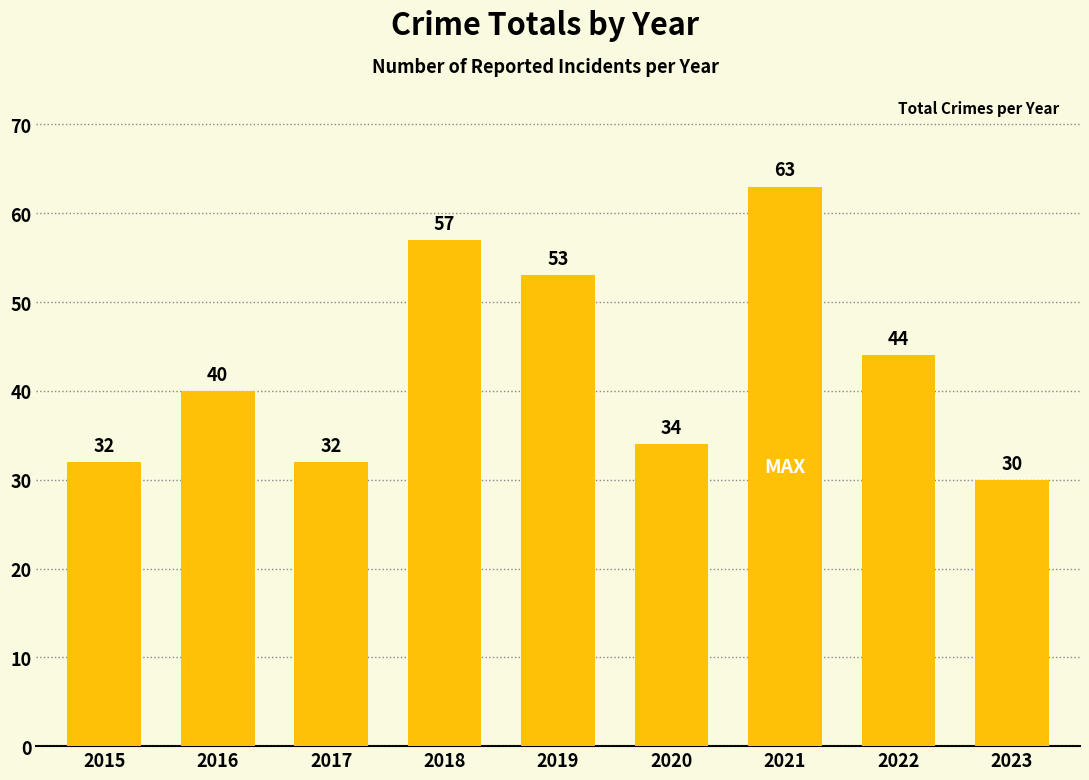

What is the difference between the second highest and minimum values?

27